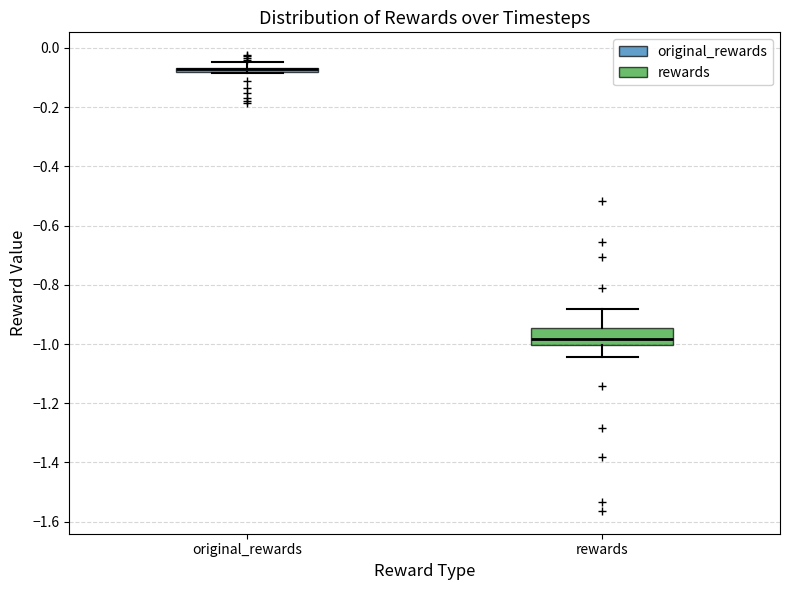

Where does the upper whisker of the box for rewards end on the y-axis? The values are not printed on the chart, so give them approximately, as read against the axis.

-0.88